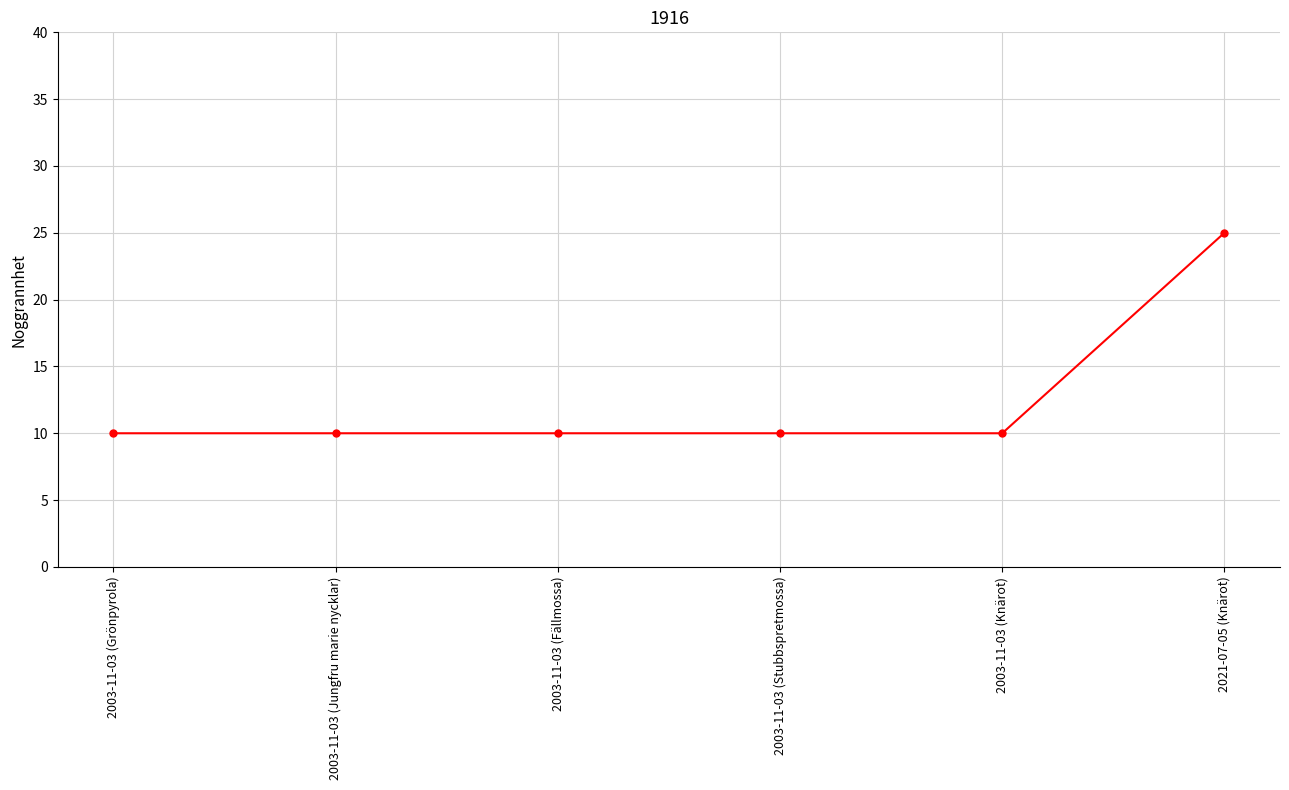

What is the label of the 4th point from the left?

2003-11-03 (Stubbspretmossa)